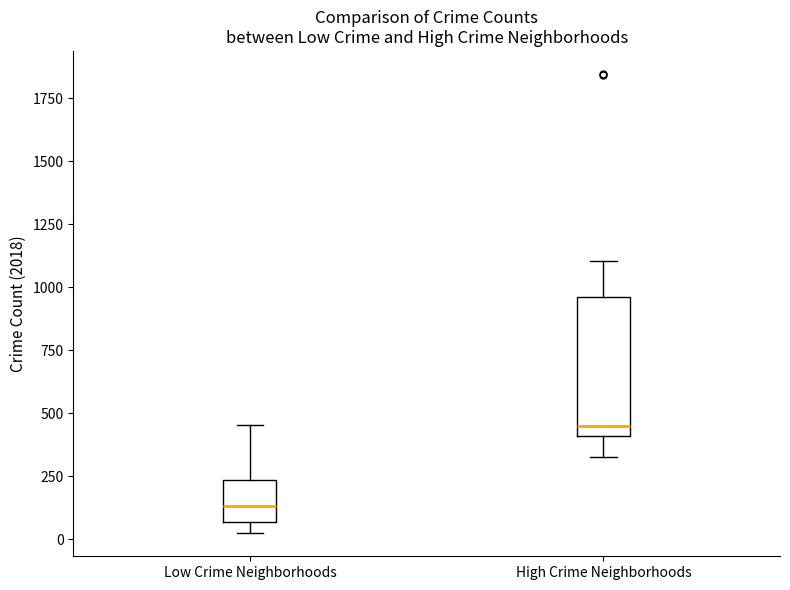

Which box has the lowest median line?

Low Crime Neighborhoods